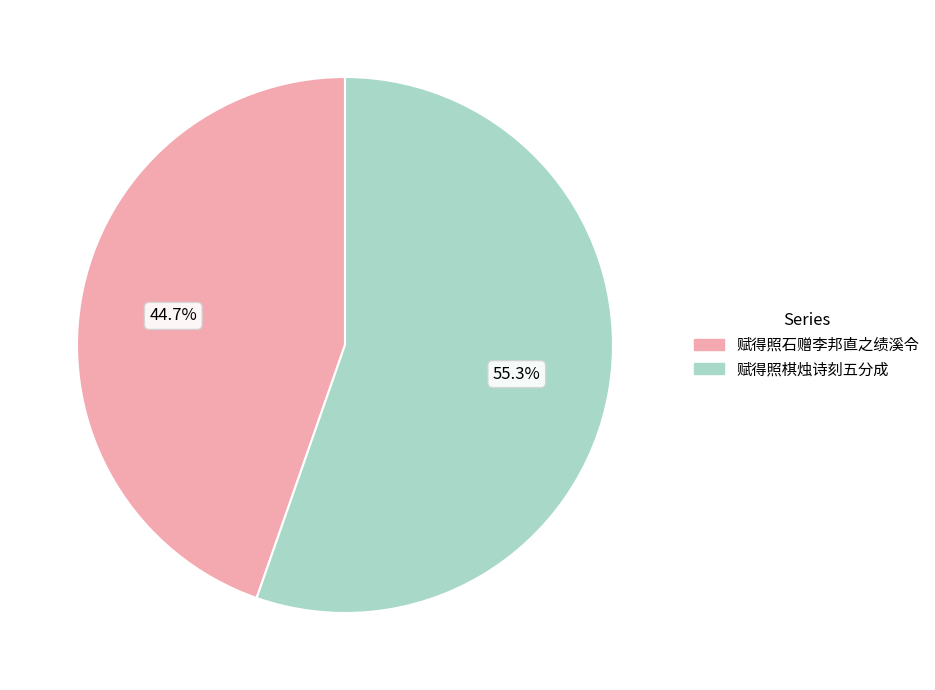

True or false: 赋得照棋烛诗刻五分成 accounts for 55% of the total.

True